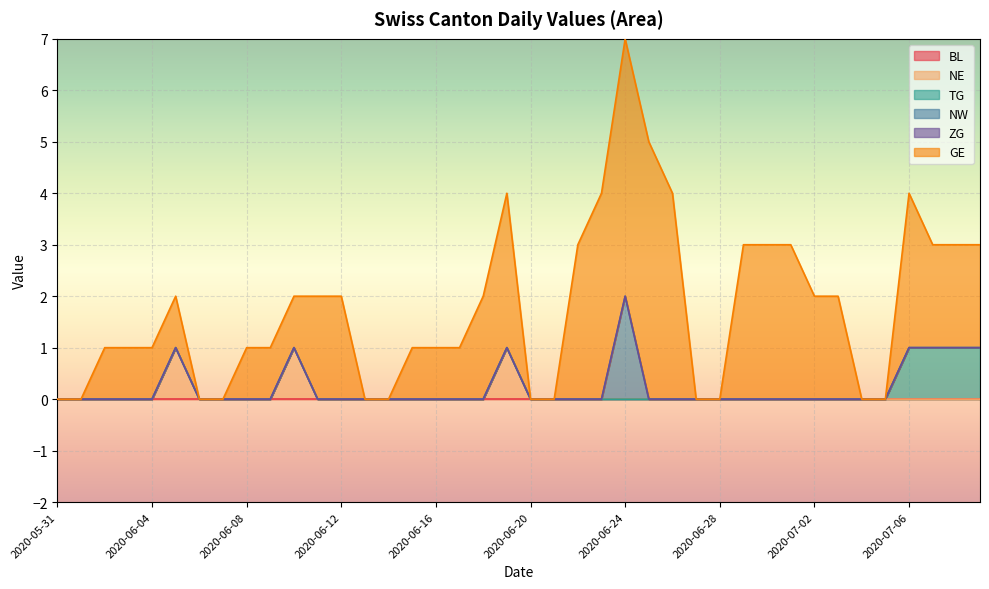

True or false: NW and GE intersect in this chart.

False